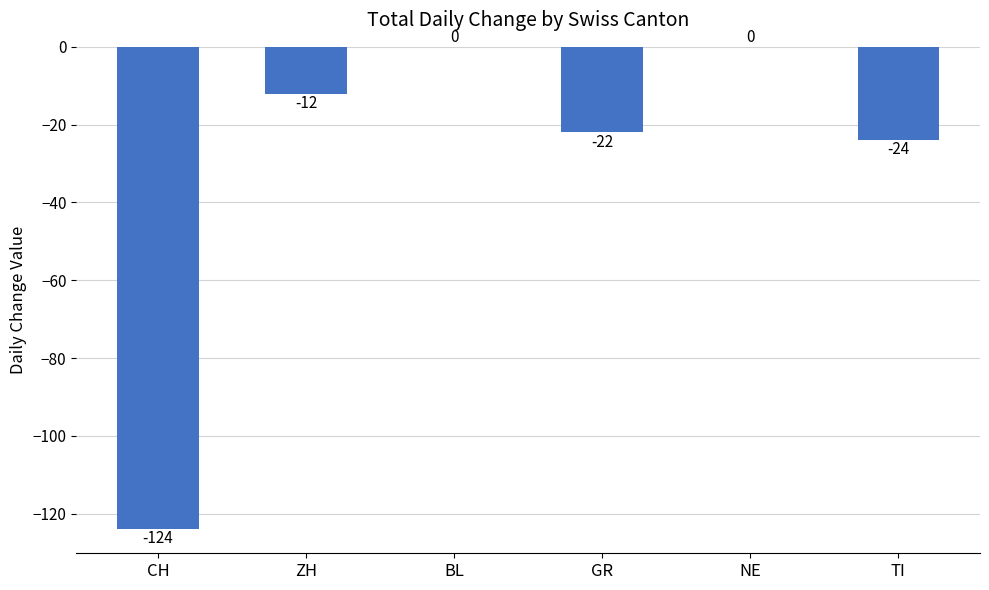

What is the change in value from ZH to BL?

+12